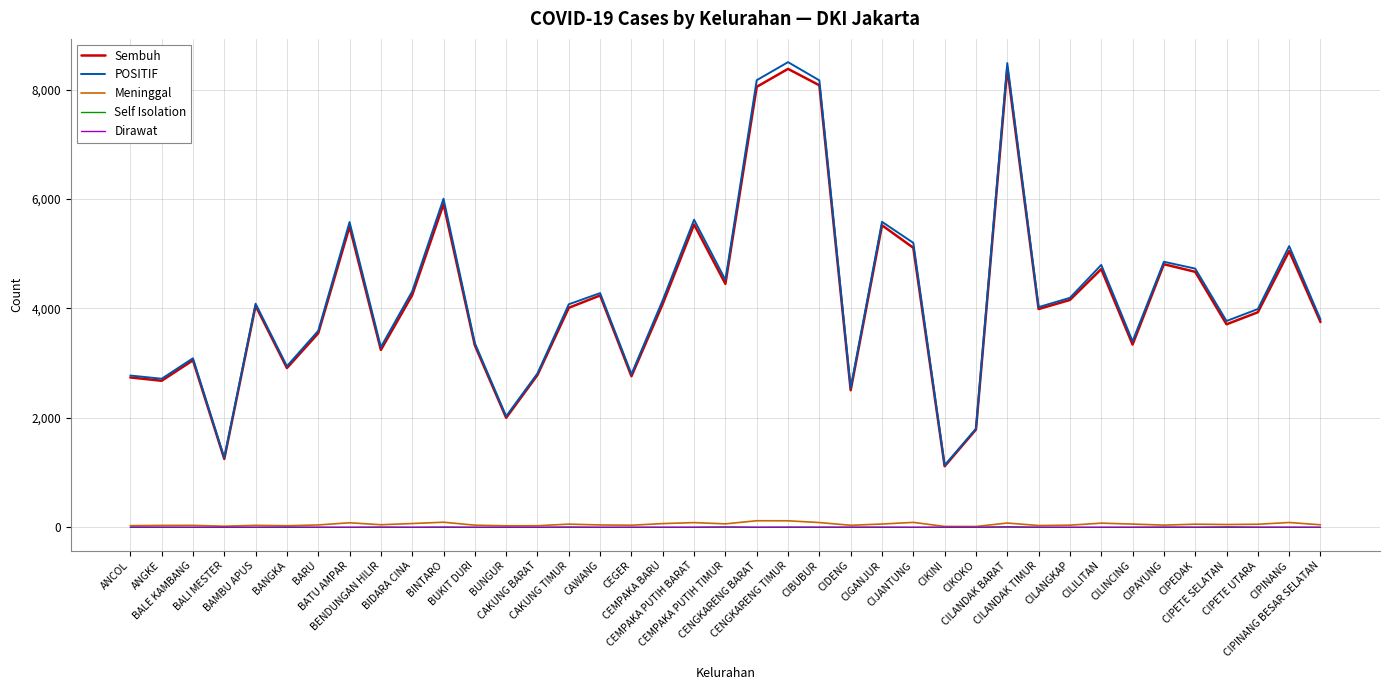

Which series has the widest spread of values?

POSITIF